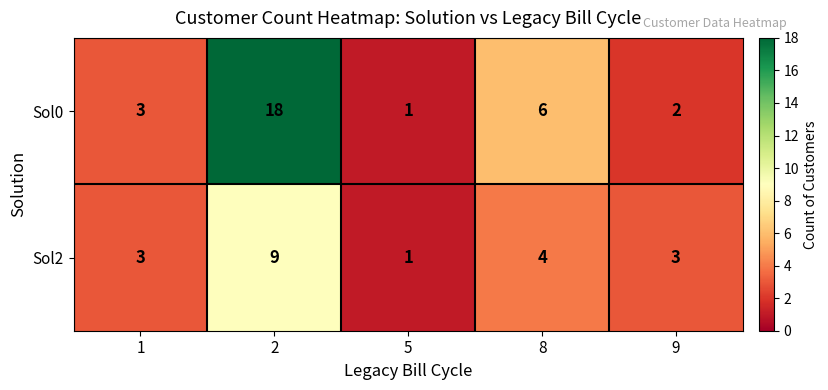

Where is Sol0 nearest to the value 9?

8